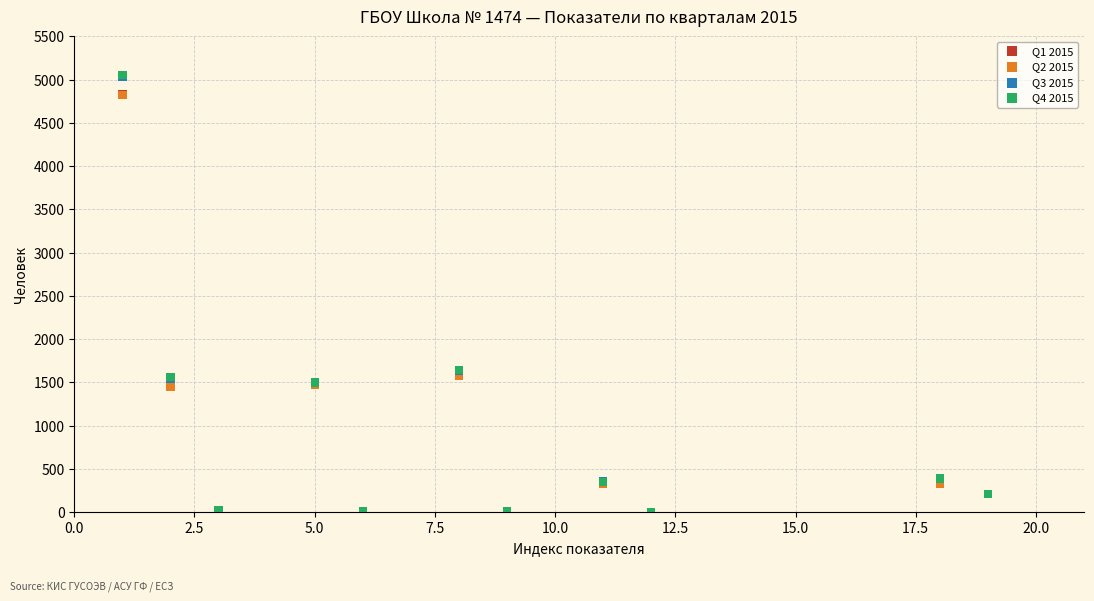

Which series has the widest spread of Y values?

Q4 2015